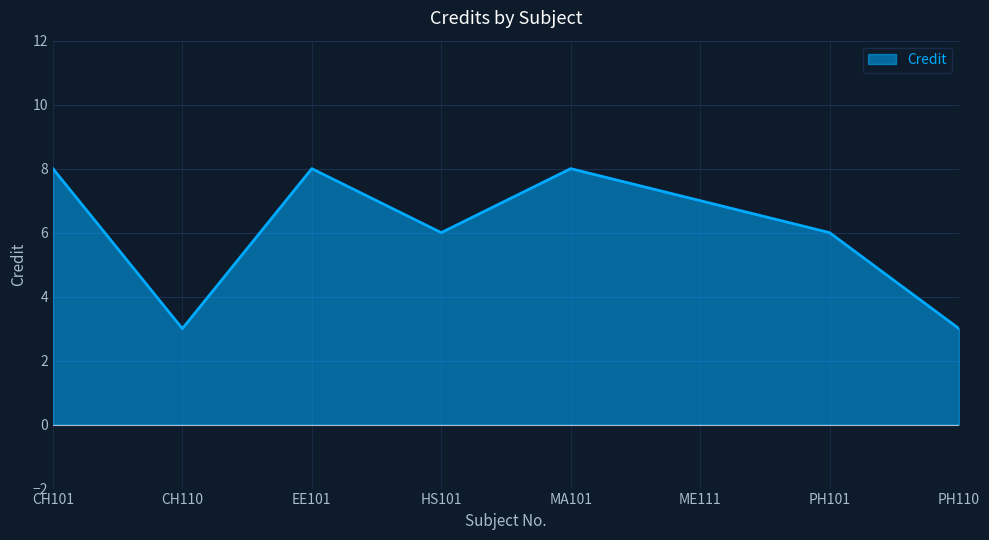

What position from the left is MA101?

5